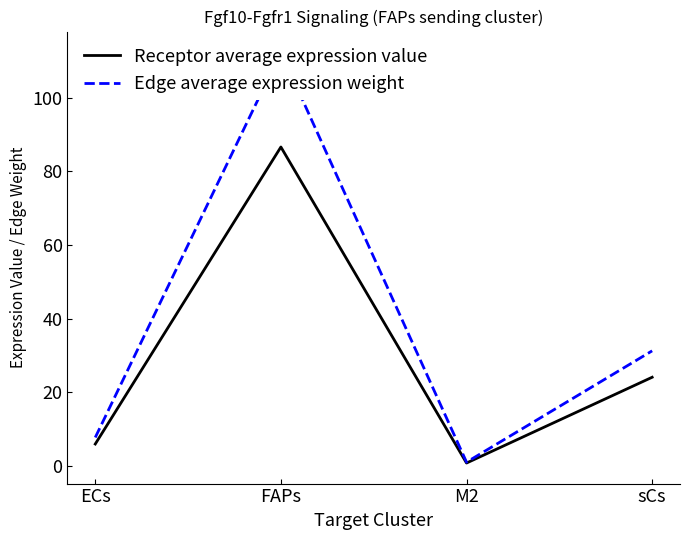

At how many categories does at least one series exceed 27?

2